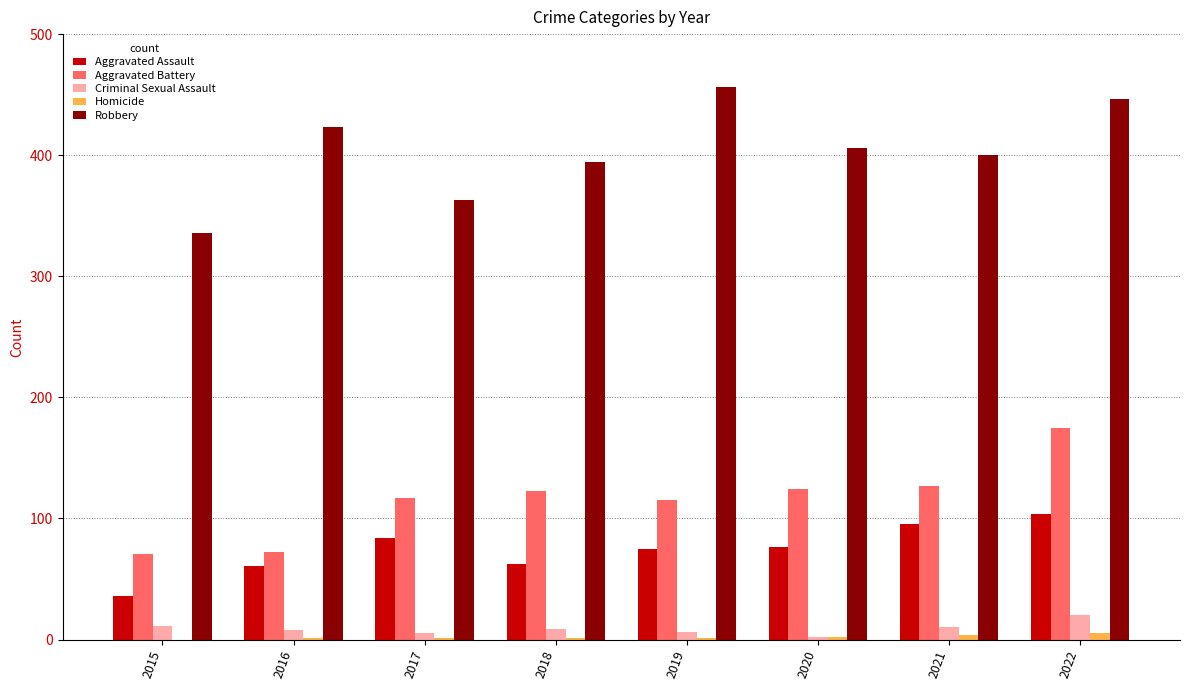

What is the sum of the Aggravated Battery values at 2016 and 2021?

199